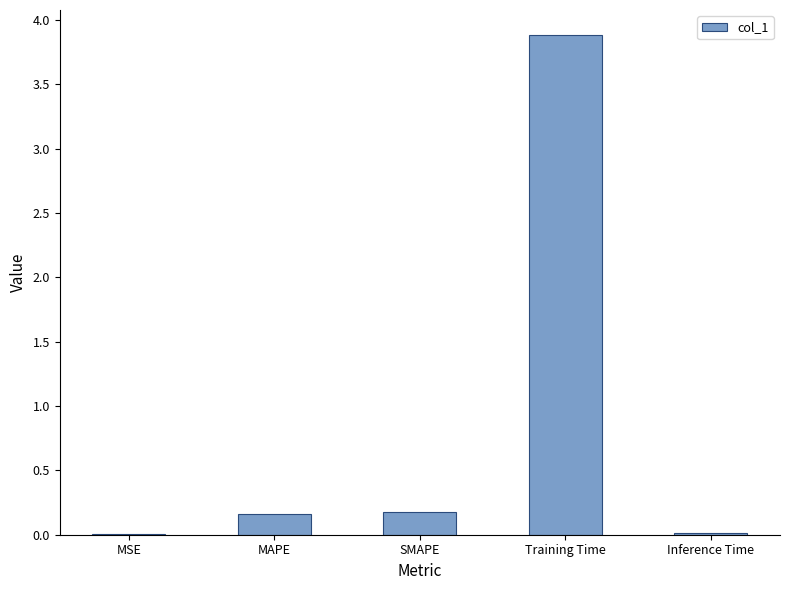

Is it true that the value at Inference Time is 0.0?

True